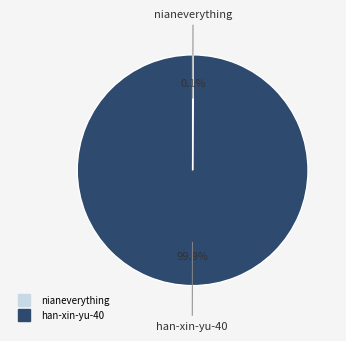

What percentage is the han-xin-yu-40 slice, to the nearest percent?

100%